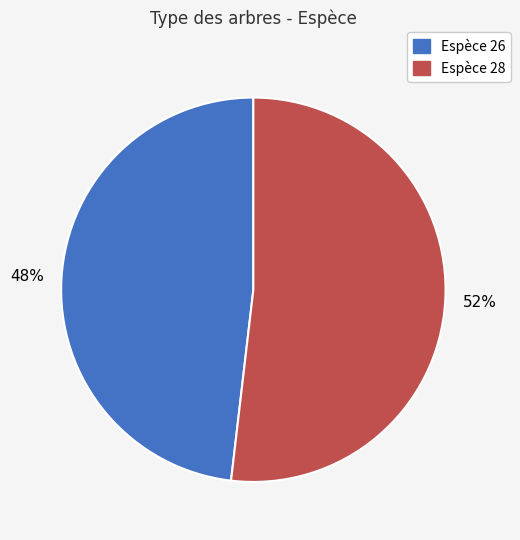

Does any single category account for the majority?

Yes